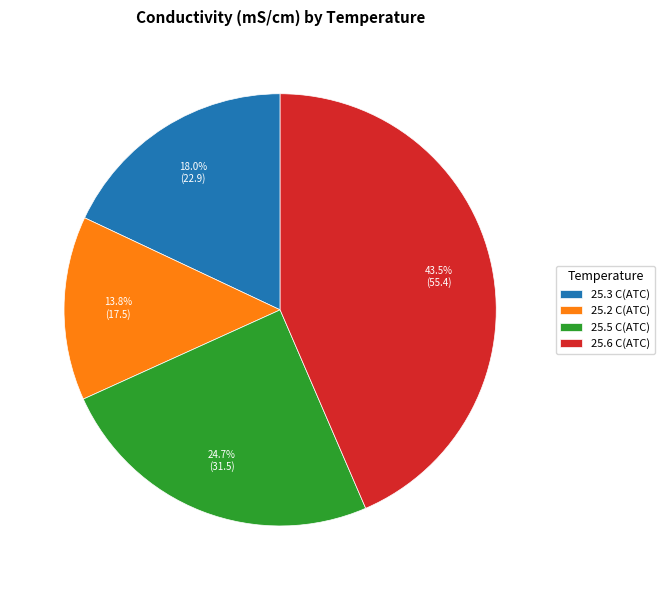

Which slice is the largest?

25.6 C(ATC)